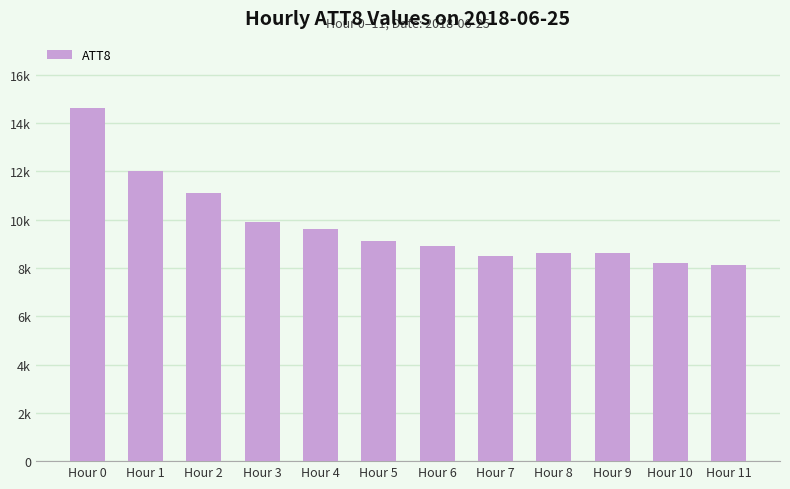

What is the value of the 8th bar from the left?

8500